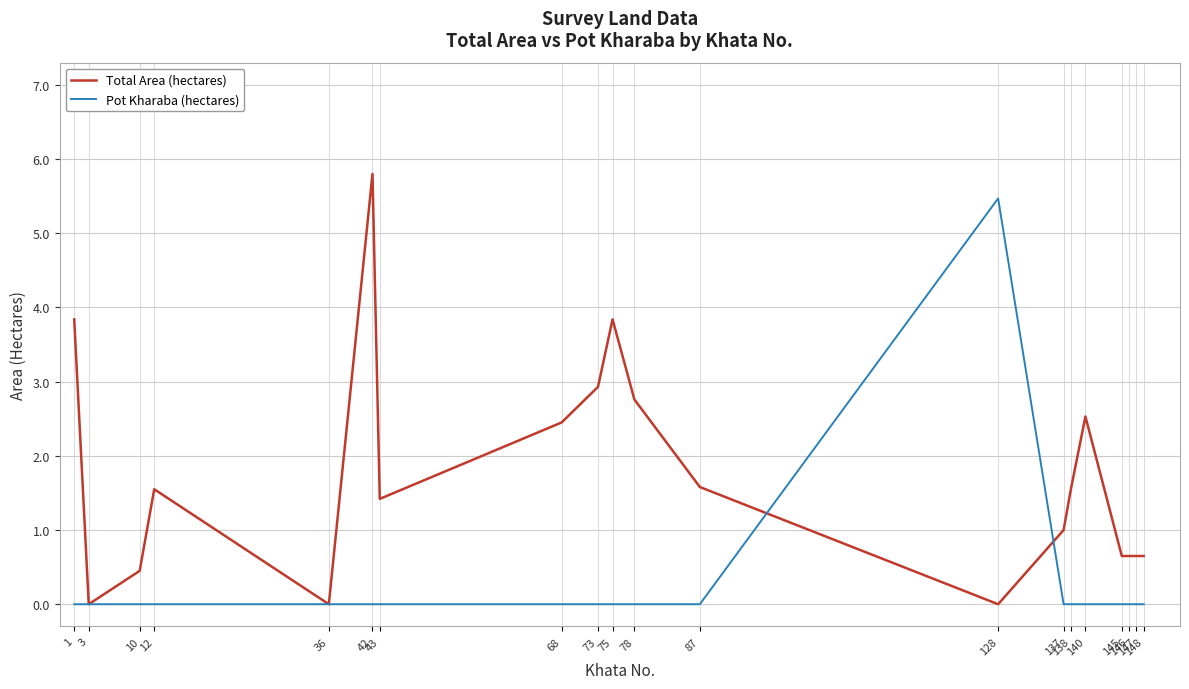

Rank the series by their average value, from lowest to highest.

Pot Kharaba (hectares), Total Area (hectares)